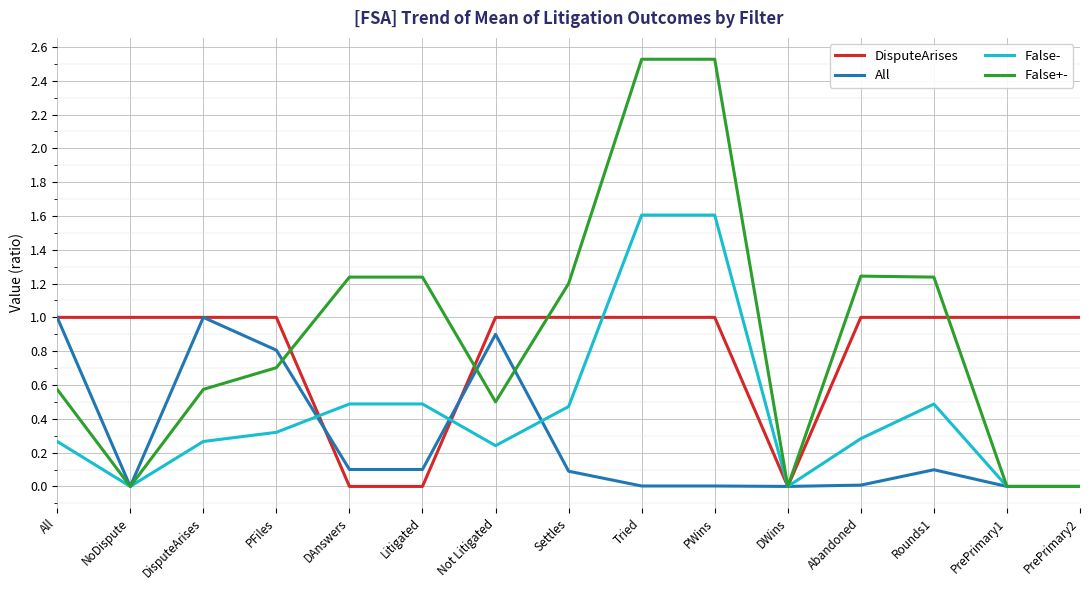

What are all the series names shown in the legend?

DisputeArises, All, False-, False+-